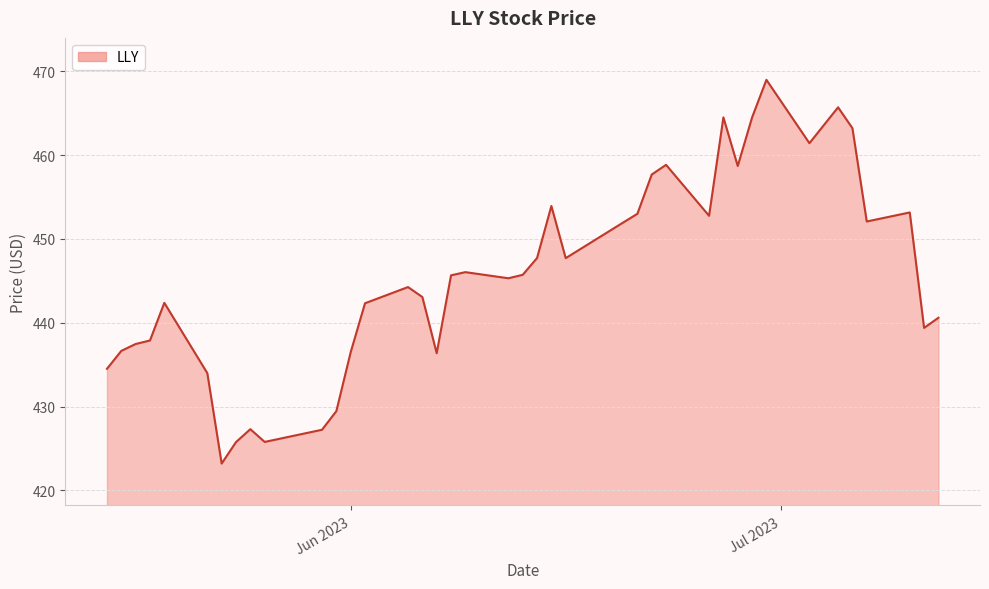

Does the chart have visible grid lines?

Yes